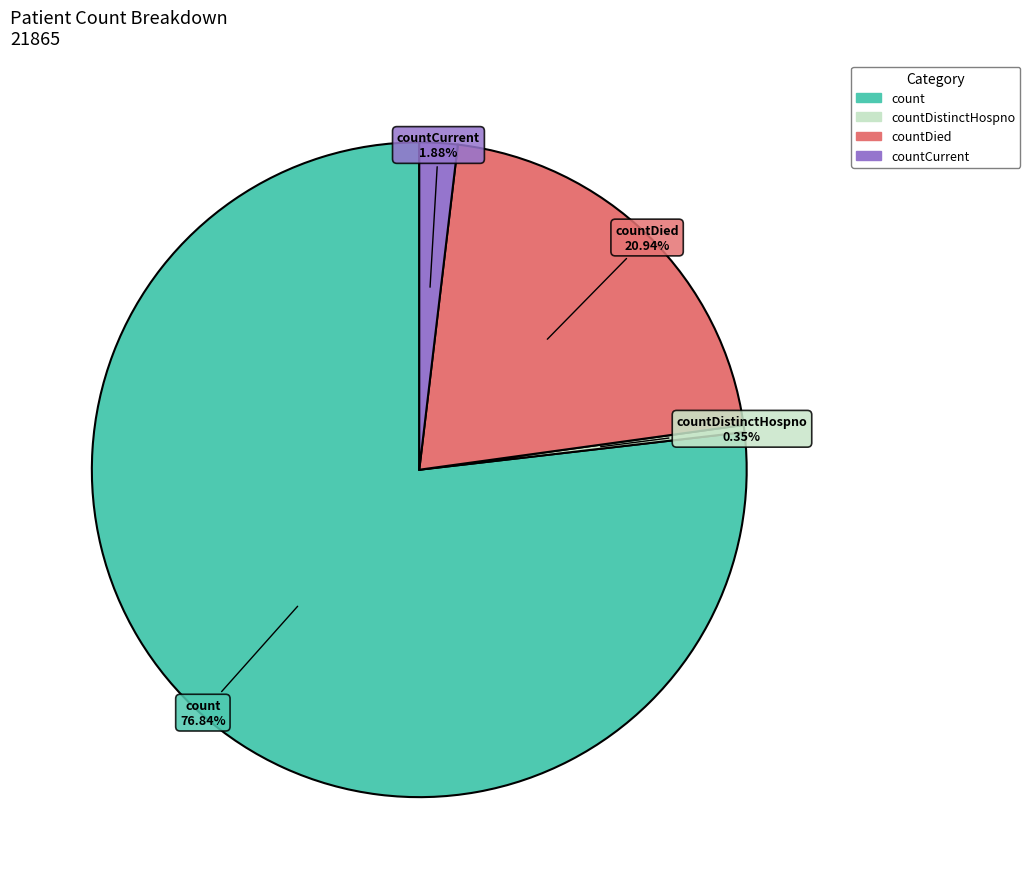

Is there any slice that represents more than half of the pie?

Yes